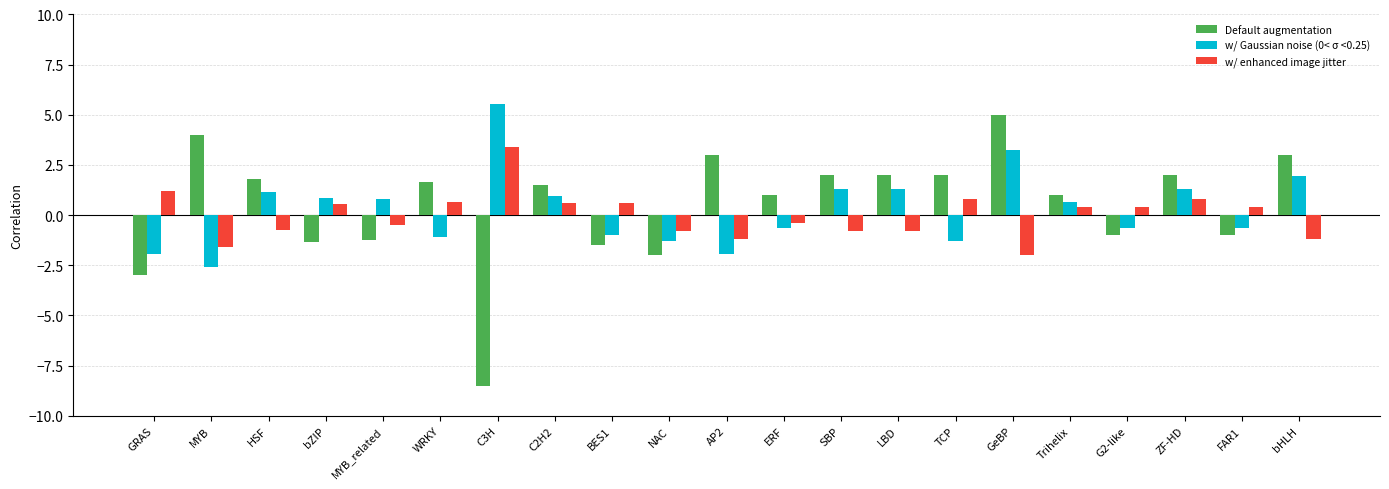

What is the difference between the maximum and second lowest values in the Default augmentation series?

8.0